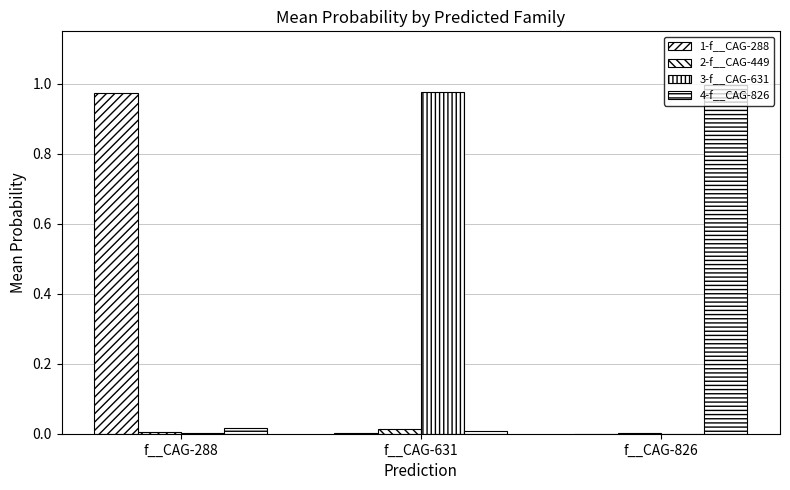

Reading left to right, what are all the values shown in this chart?

1-f__CAG-288: f__CAG-288=1.0	f__CAG-631=0.0	f__CAG-826=0.0
2-f__CAG-449: f__CAG-288=0.0	f__CAG-631=0.0	f__CAG-826=0.0
3-f__CAG-631: f__CAG-288=0.0	f__CAG-631=1.0	f__CAG-826=0.0
4-f__CAG-826: f__CAG-288=0.0	f__CAG-631=0.0	f__CAG-826=1.0